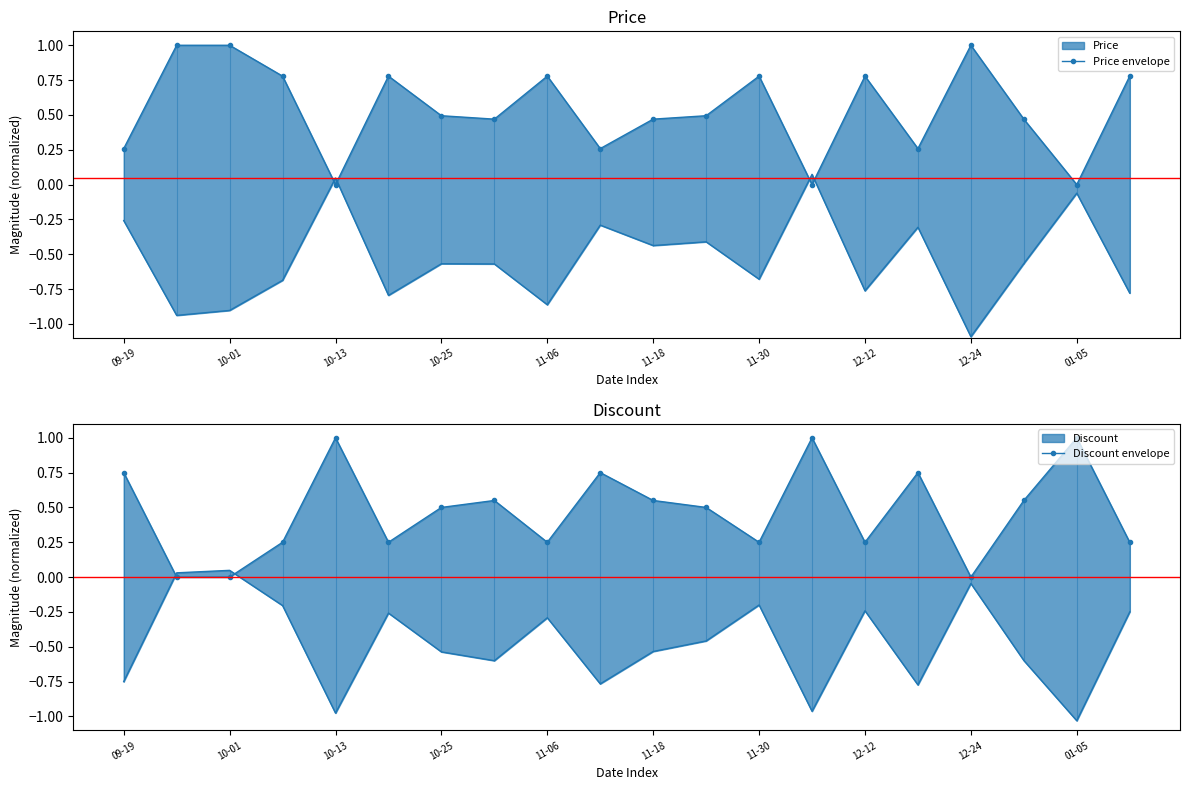

How many times do Discount envelope and Price envelope cross each other?

13